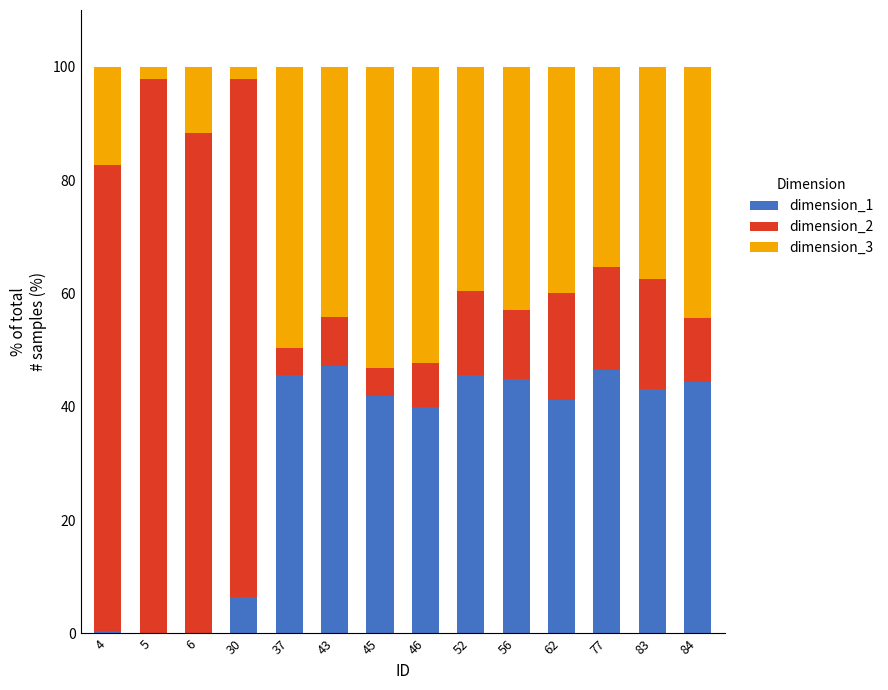

At 62, list the series in order from largest to smallest.

dimension_1, dimension_3, dimension_2